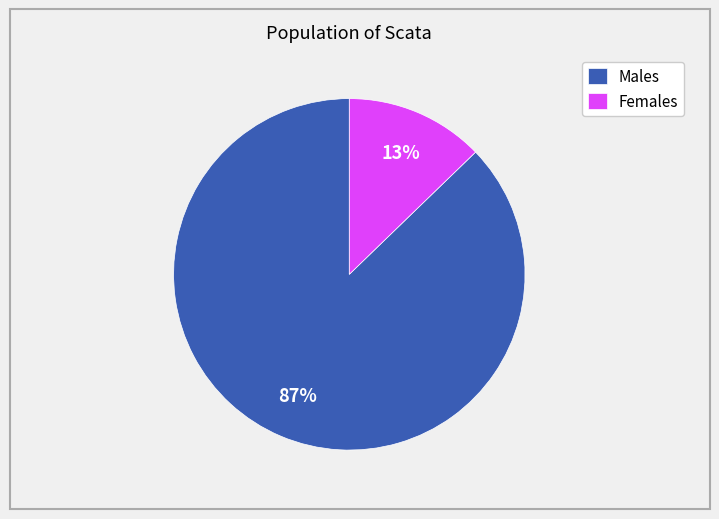

Is the sum of Males and Females greater than half?

Yes